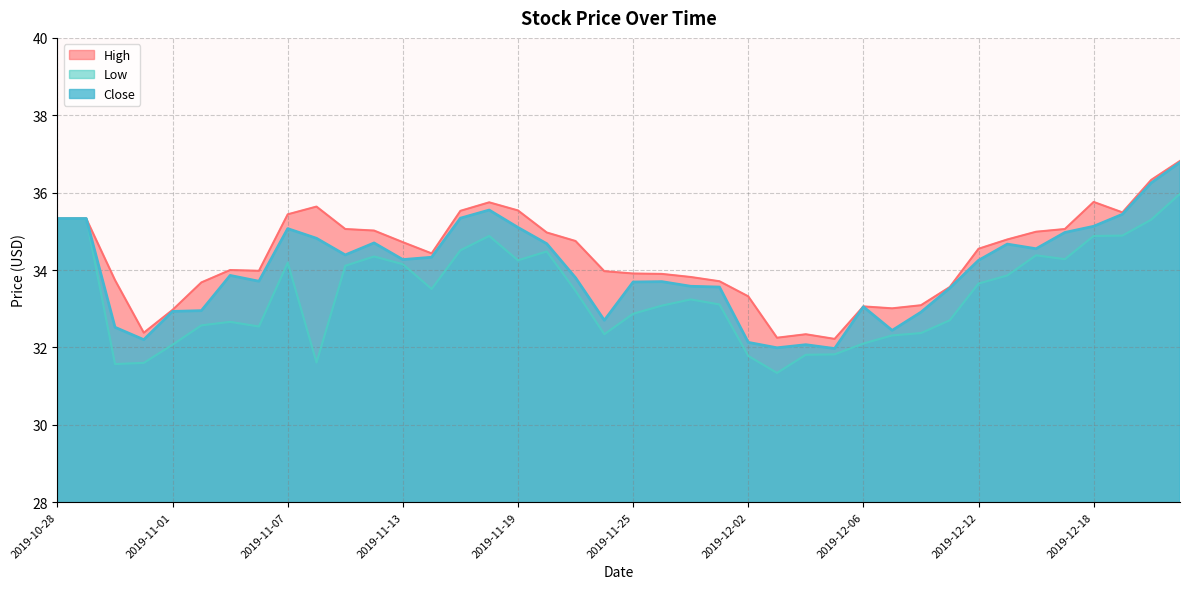

How many data points in High are less than 34?

18